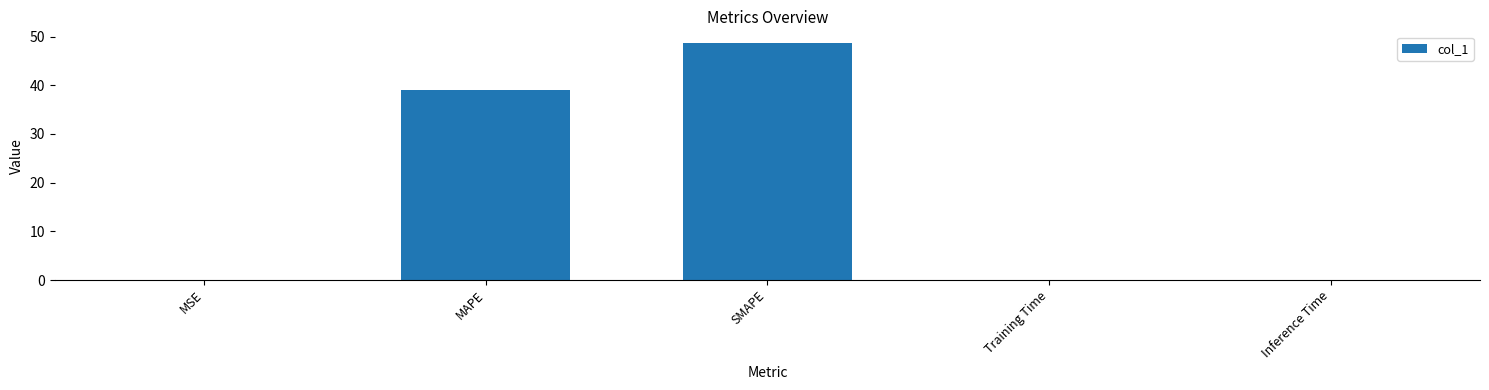

What is the greatest value displayed?

48.7